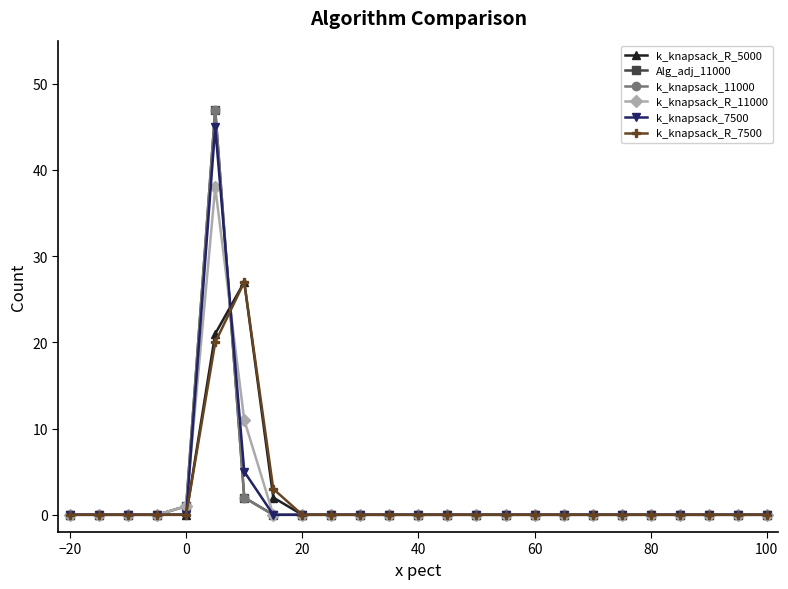

Does the chart have visible grid lines?

No